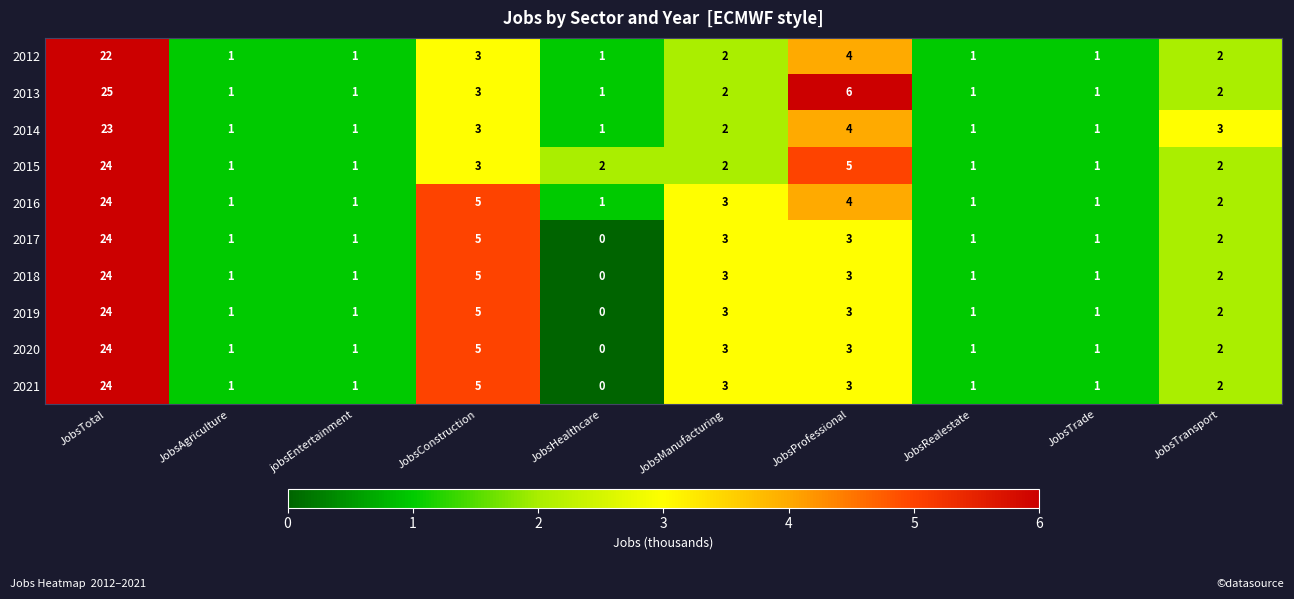

What is the difference between the maximum and minimum values in the 2020 series?

24